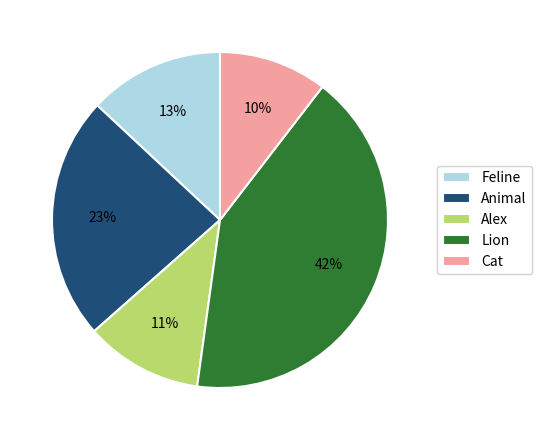

Does Alex represent more than half of the total?

No